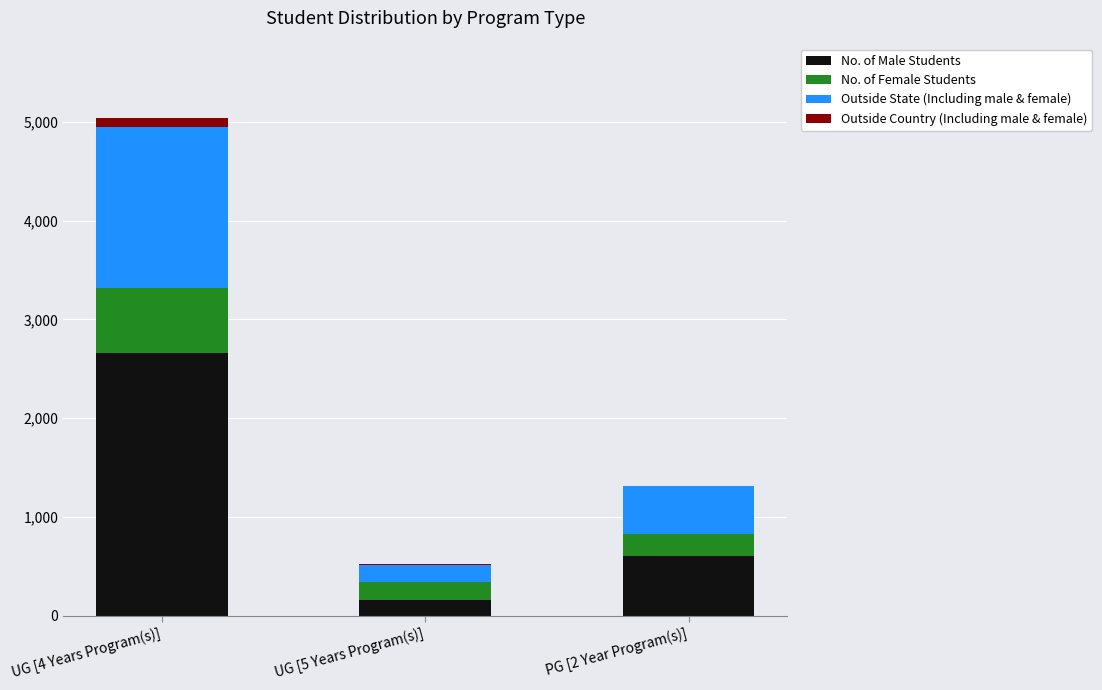

At which category is the sum across all series the highest?

UG [4 Years Program(s)]